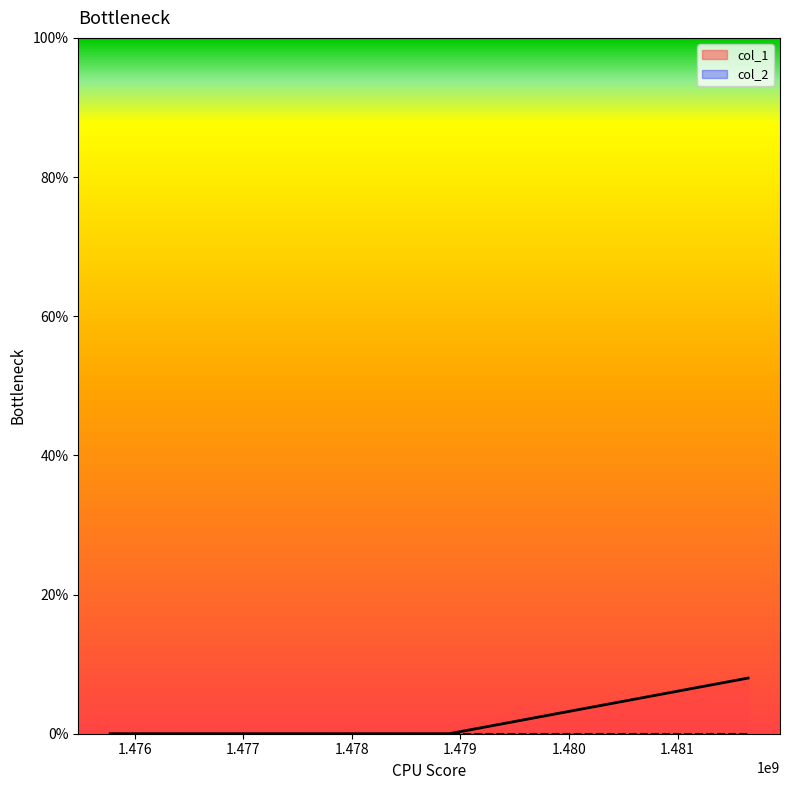

What is the difference between the values at 1481649685 and 1478895446?

8